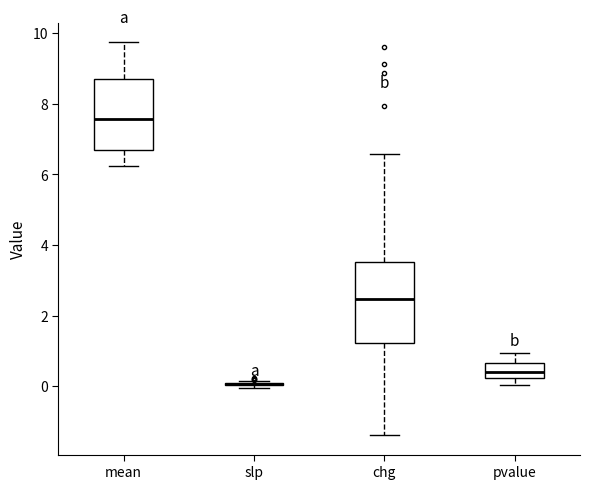

Reading left to right, transcribe this box plot: for each box, give where its median line is, the range the box spans, and where its two whiskers end, as read against the y-axis. The values are not printed on the chart, so give them approximately, as read against the axis.

mean: median 7.6, box 6.6 to 8.6, whiskers 6.2 to 9.8
slp: box collapsed to a line at 0.0, whiskers 0.0 to 0.2
chg: median 2.4, box 1.2 to 3.6, whiskers -1.4 to 6.6
pvalue: median 0.4, box 0.2 to 0.6, whiskers 0.0 to 1.0